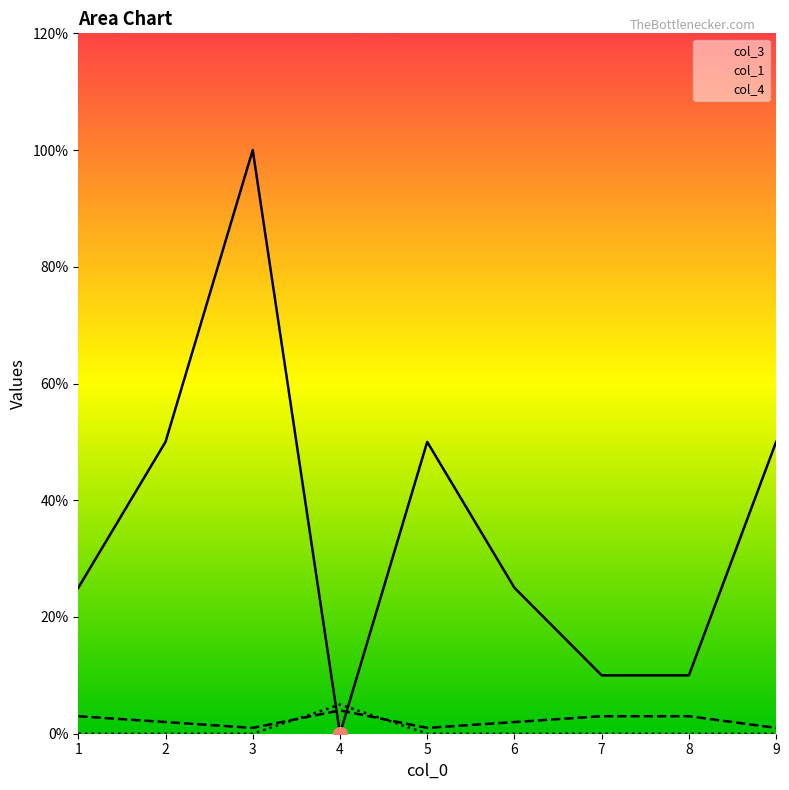

What is the sum of all col_1 values?

20